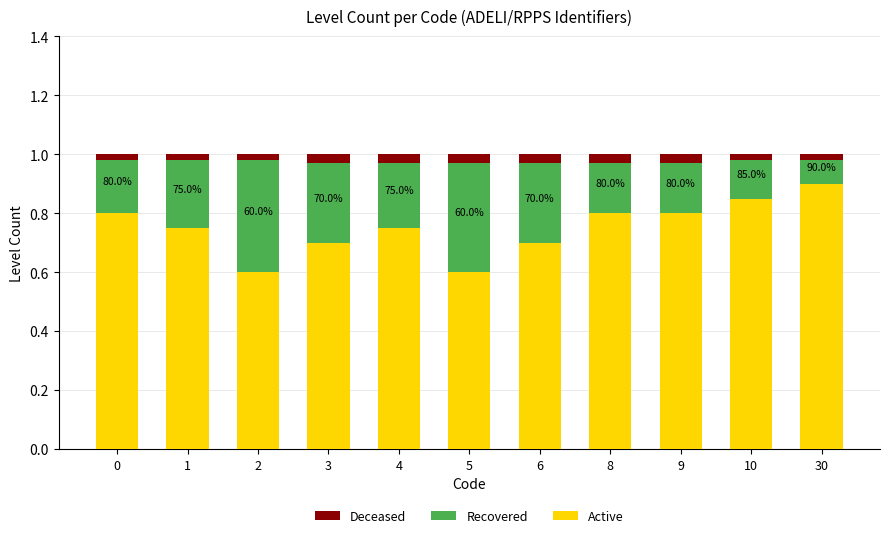

Is it true that Active equals 1.2 at 6?

False